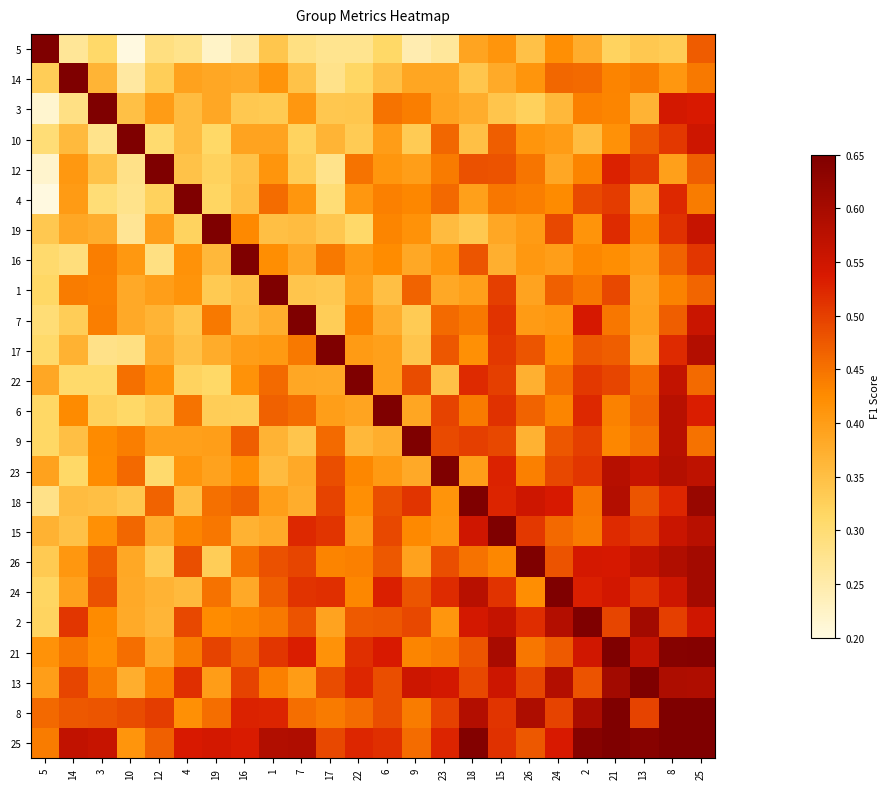

Between 6 and 17, which is larger?

6